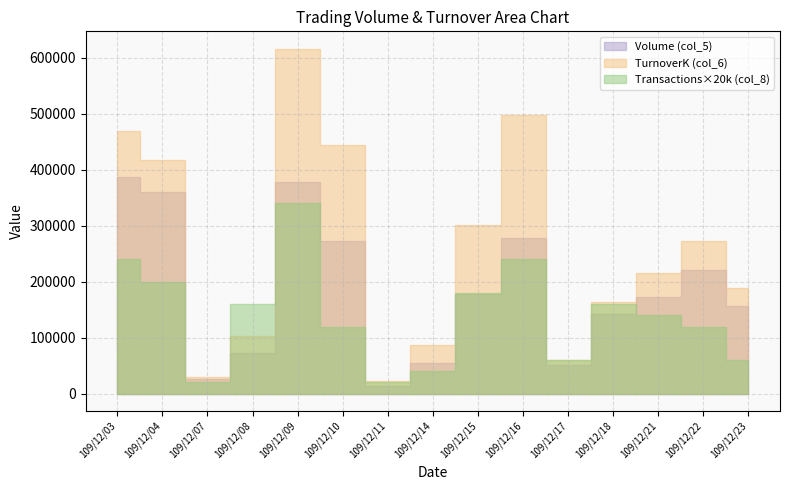

What is the difference between the Volume (col_5) values at 109/12/11 and 109/12/08?

58000